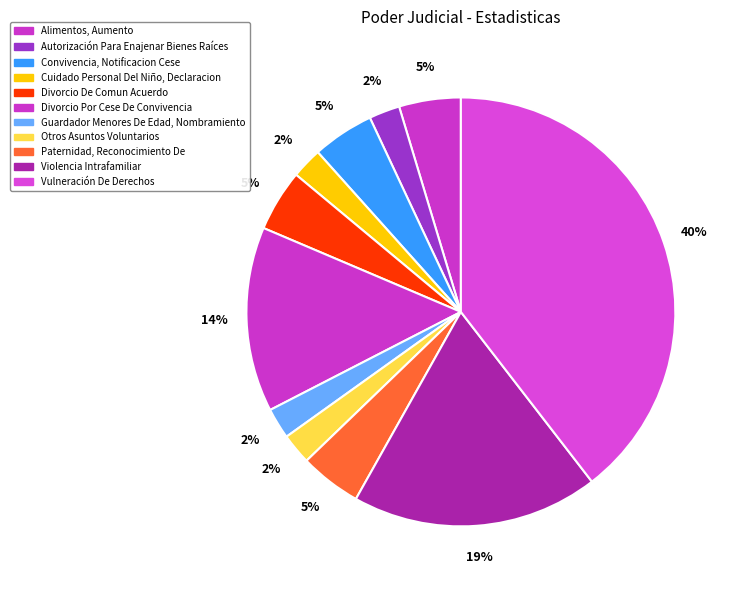

Is it true that Cuidado Personal Del Niño, Declaracion is 2% of the pie?

True